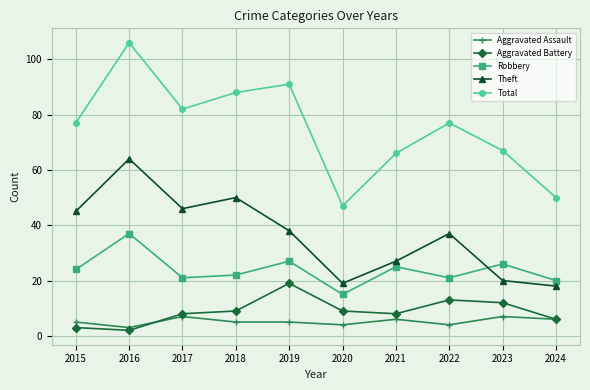

How many categories are shown in the chart?

10